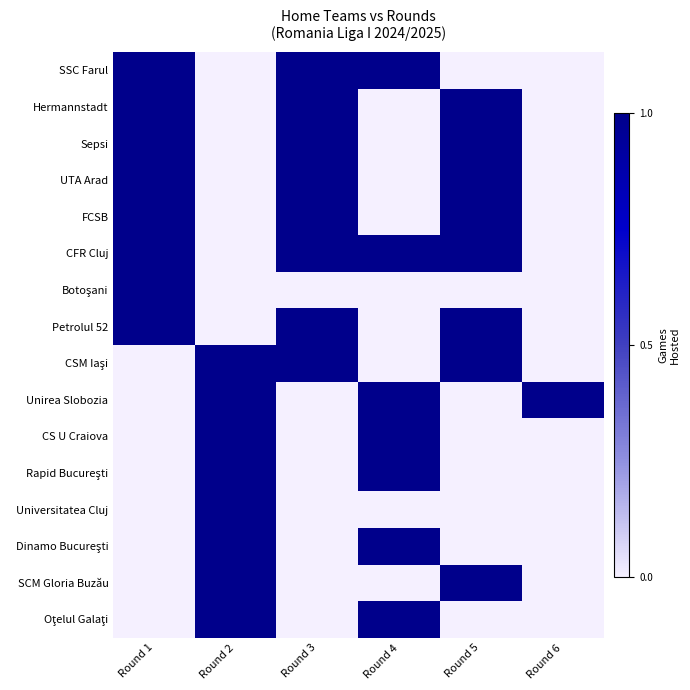

Count the number of categories in the chart.

6